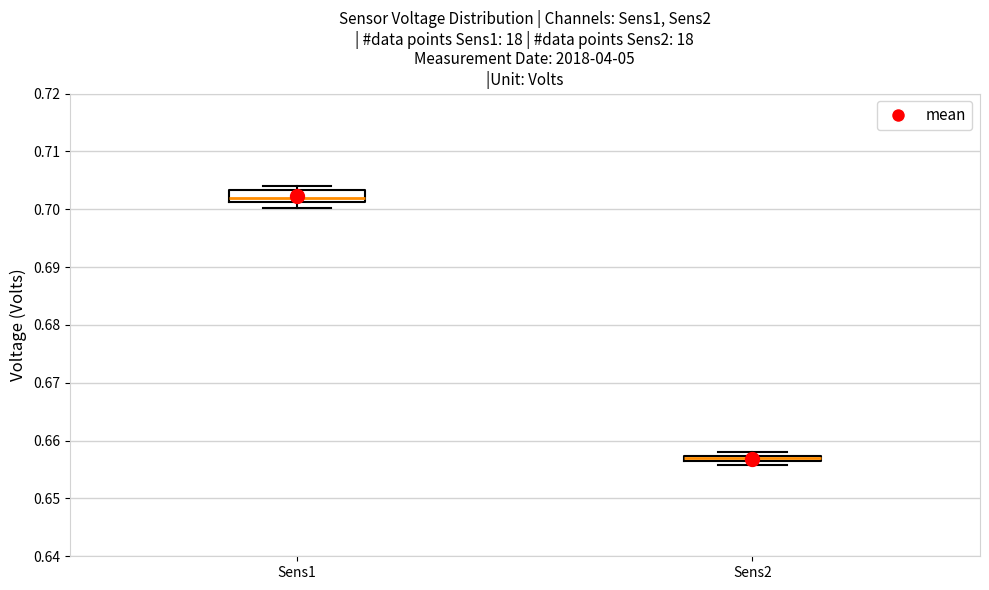

Which box's median line is the highest?

Sens1